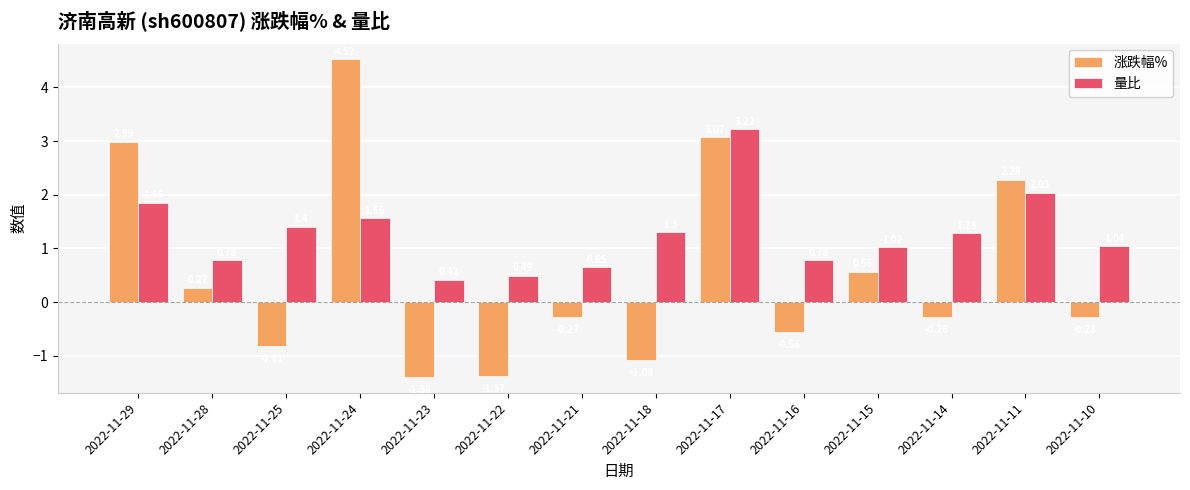

Rank the series at 2022-11-18 from highest to lowest value.

量比, 涨跌幅%